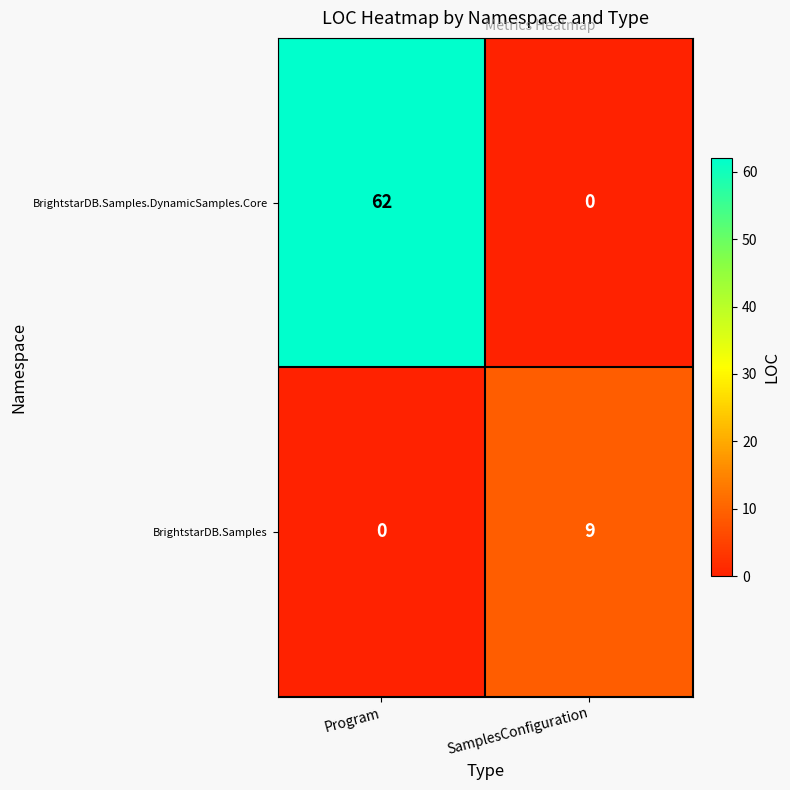

Which series has the largest range (max minus min)?

BrightstarDB.Samples.DynamicSamples.Core